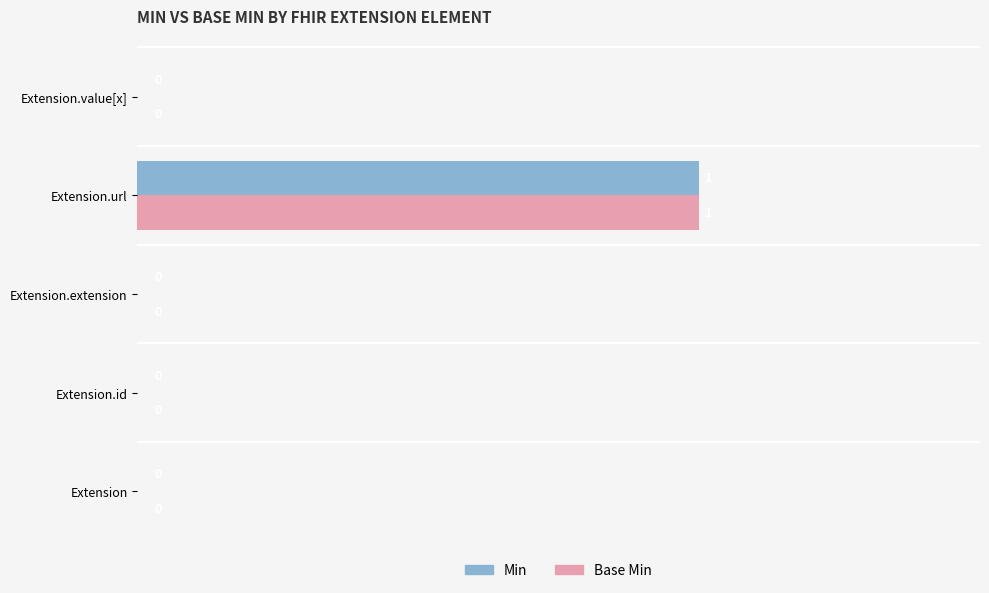

True or false: Base Min has a value of 0 at Extension.extension.

True